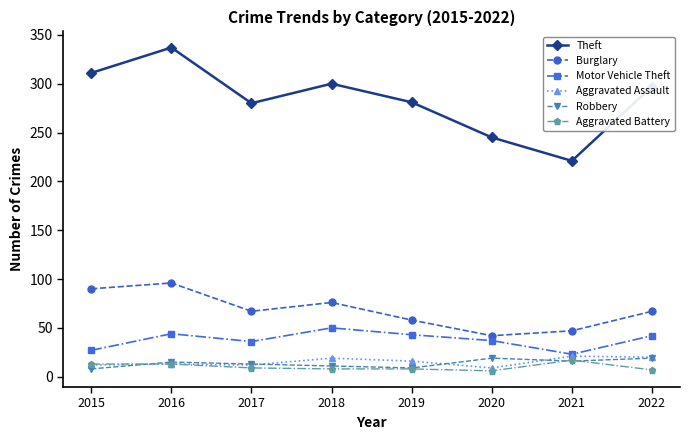

What is the value of the Aggravated Assault point at the 8th from the left?

20